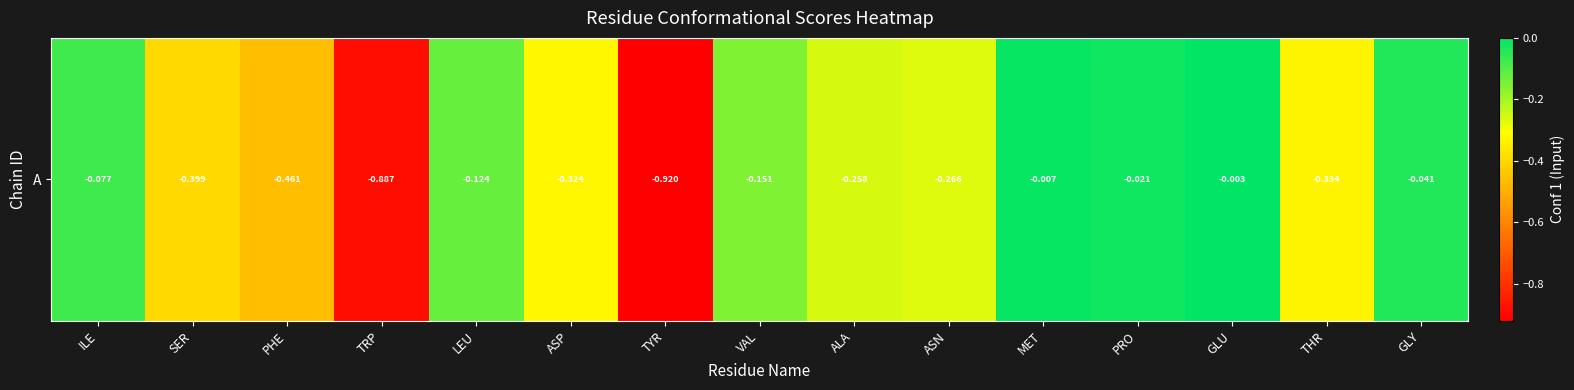

Reading left to right, extract all data points from this chart.

ILE=-0.1	SER=-0.4	PHE=-0.5	TRP=-0.9	LEU=-0.1	ASP=-0.3	TYR=-0.9	VAL=-0.2	ALA=-0.3	ASN=-0.3	MET=-0.0	PRO=-0.0	GLU=-0.0	THR=-0.3	GLY=-0.0